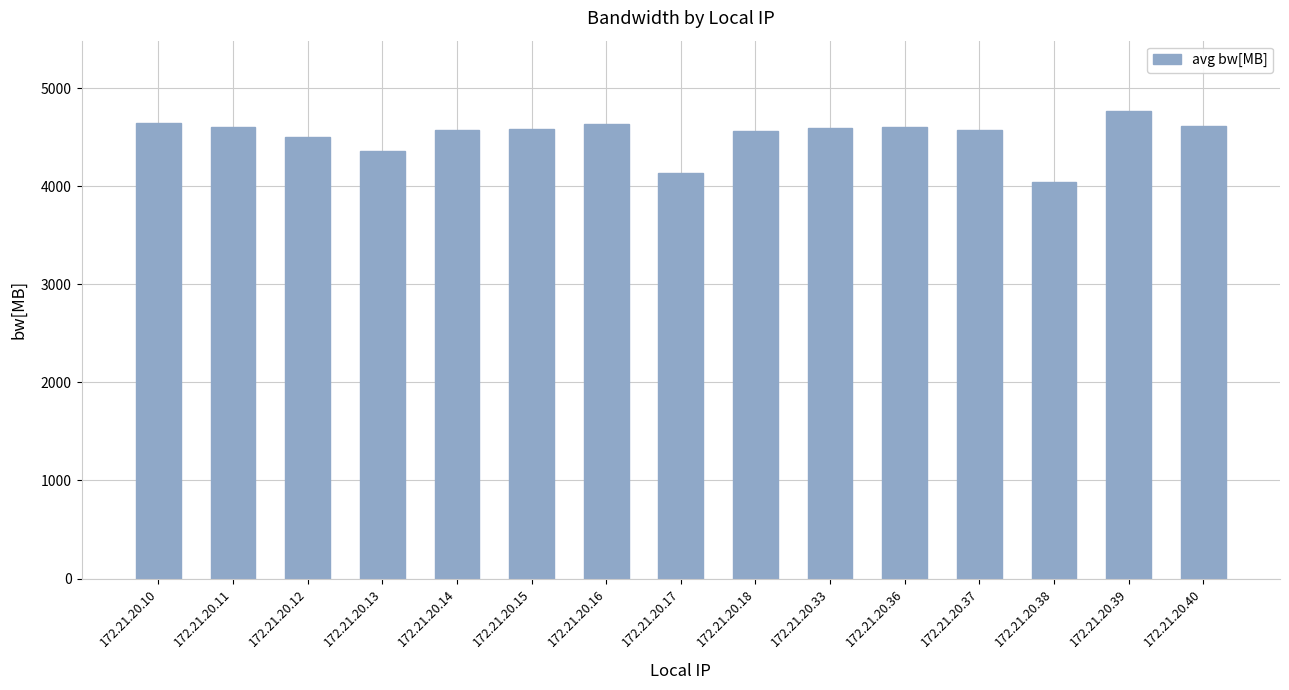

What is the difference between the second highest and second lowest values?

510.7